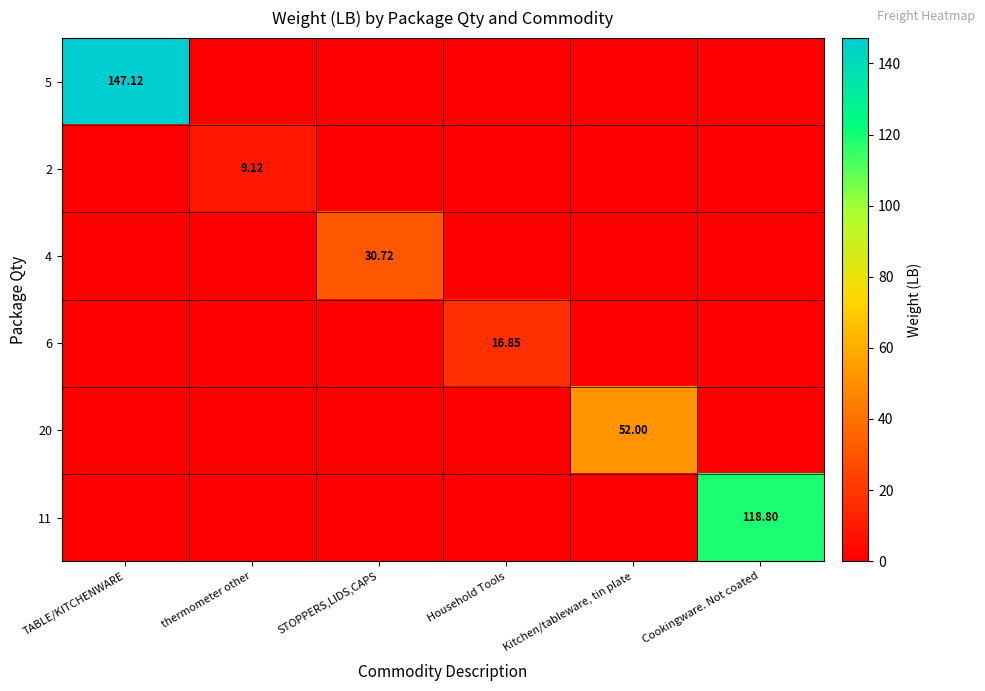

Which label corresponds to the smallest value in the chart?

thermometer other